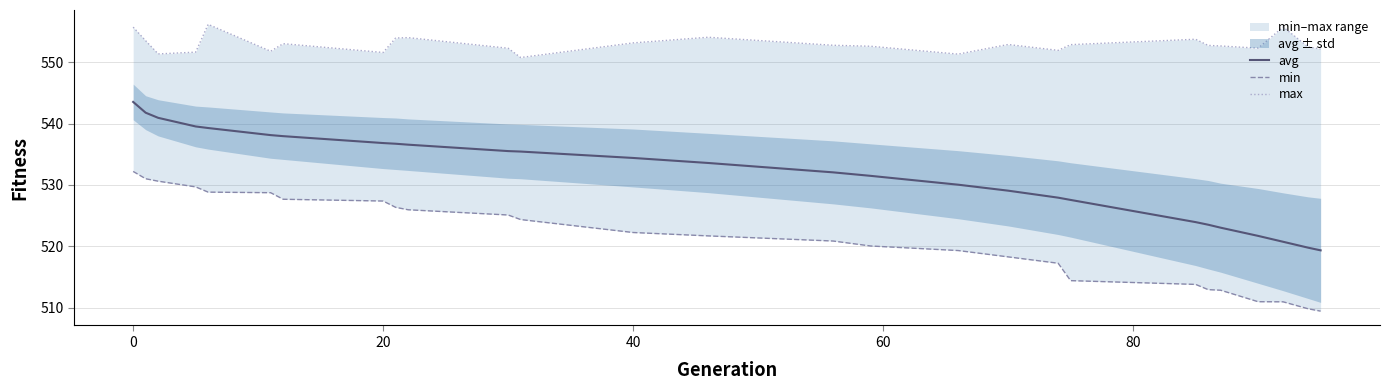

What is the difference between the second highest and minimum values in the max series?

5.0